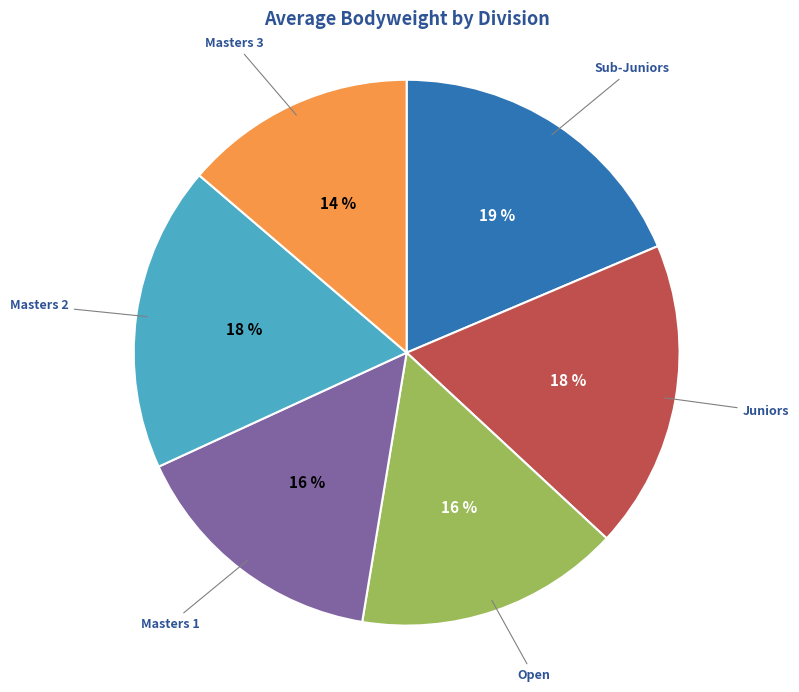

Does any single category account for the majority?

No